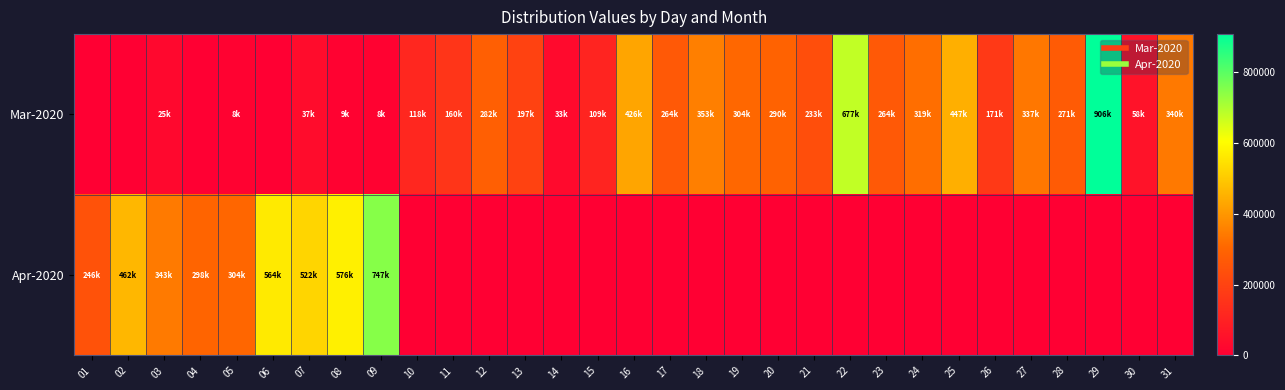

Reading left to right, list all the values displayed in this chart.

Mar-2020: 01=0	02=0	03=25200	04=0	05=8360	06=0	07=37320	08=9840	09=8855	10=118500	11=160000	12=282100	13=197000	14=33000	15=109000	16=426800	17=264000	18=353300	19=304850	20=290780	21=233000	22=677000	23=264000	24=319204	25=447600	26=171100	27=337960	28=271880	29=906715	30=58200	31=340840
Apr-2020: 01=246000	02=462600	03=343000	04=298000	05=304200	06=564200	07=522000	08=576200	09=747000	10=0	11=0	12=0	13=0	14=0	15=0	16=0	17=0	18=0	19=0	20=0	21=0	22=0	23=0	24=0	25=0	26=0	27=0	28=0	29=0	30=0	31=0